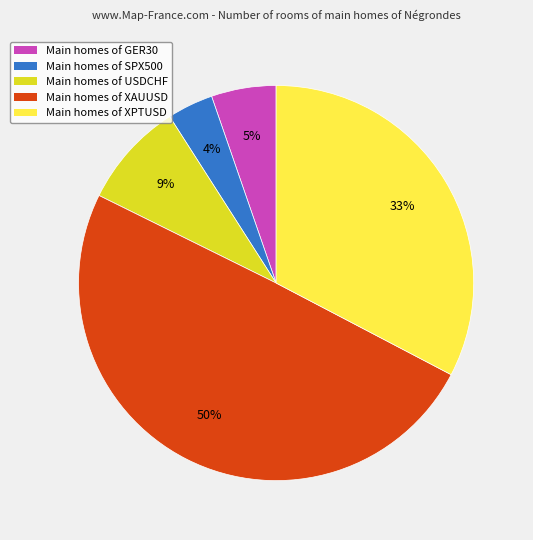

Is the sum of Main homes of GER30 and Main homes of USDCHF greater than half?

No